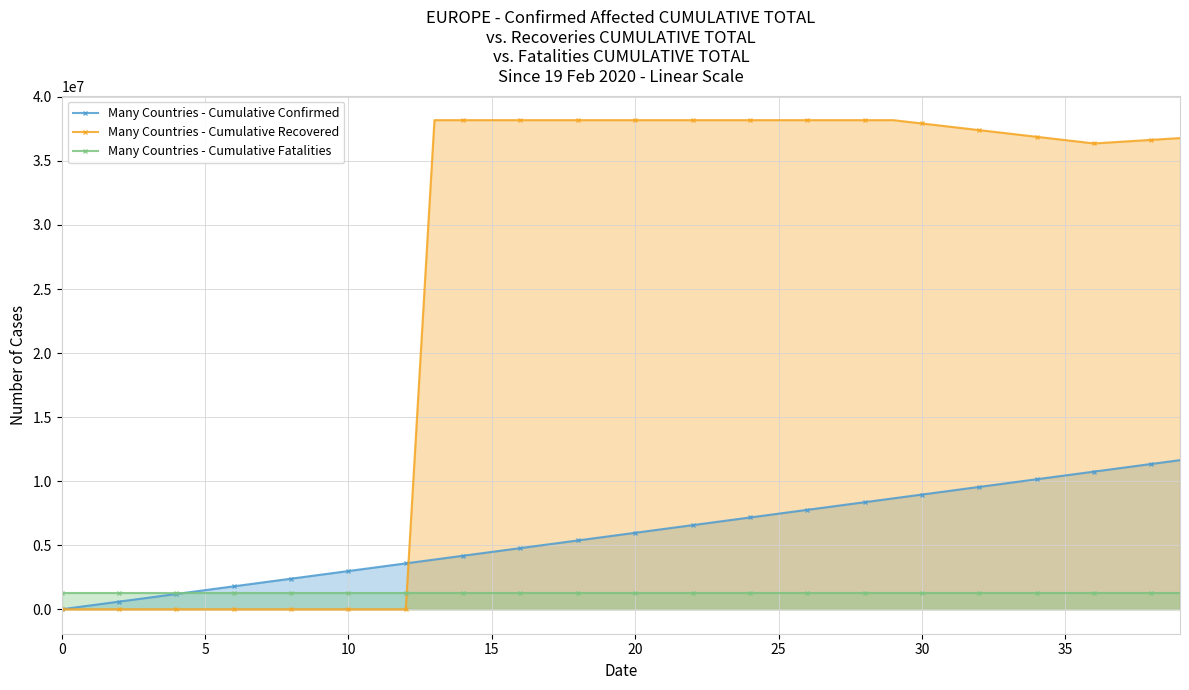

What is the label of the 23rd point from the left?

22